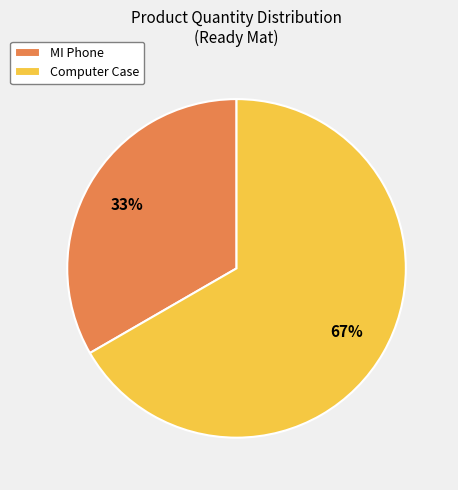

Which category has the smallest portion of the pie?

MI Phone